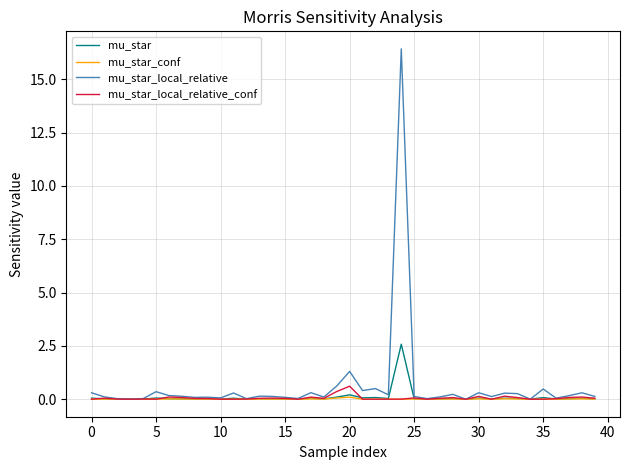

What is the maximum value for mu_star_local_relative?

16.4